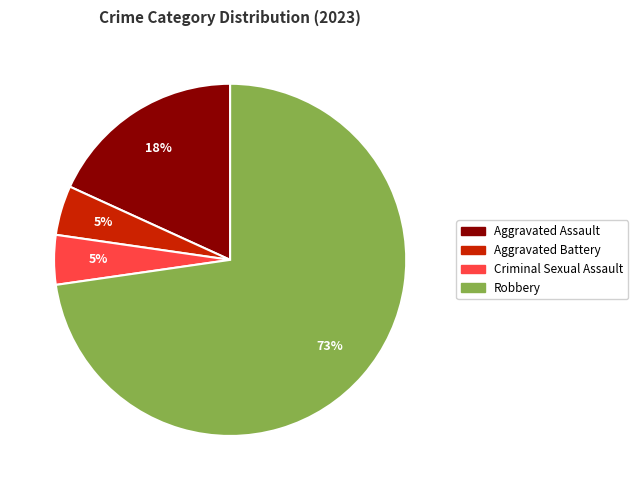

Count the number of slices in the pie.

4